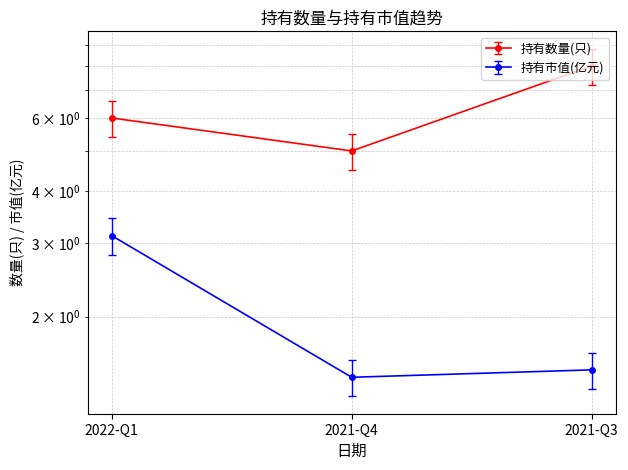

Reading right to left, extract all data points from this chart.

持有数量(只): 2021-Q3=8.0	2021-Q4=5.0	2022-Q1=6.0
持有市值(亿元): 2021-Q3=1.5	2021-Q4=1.4	2022-Q1=3.1